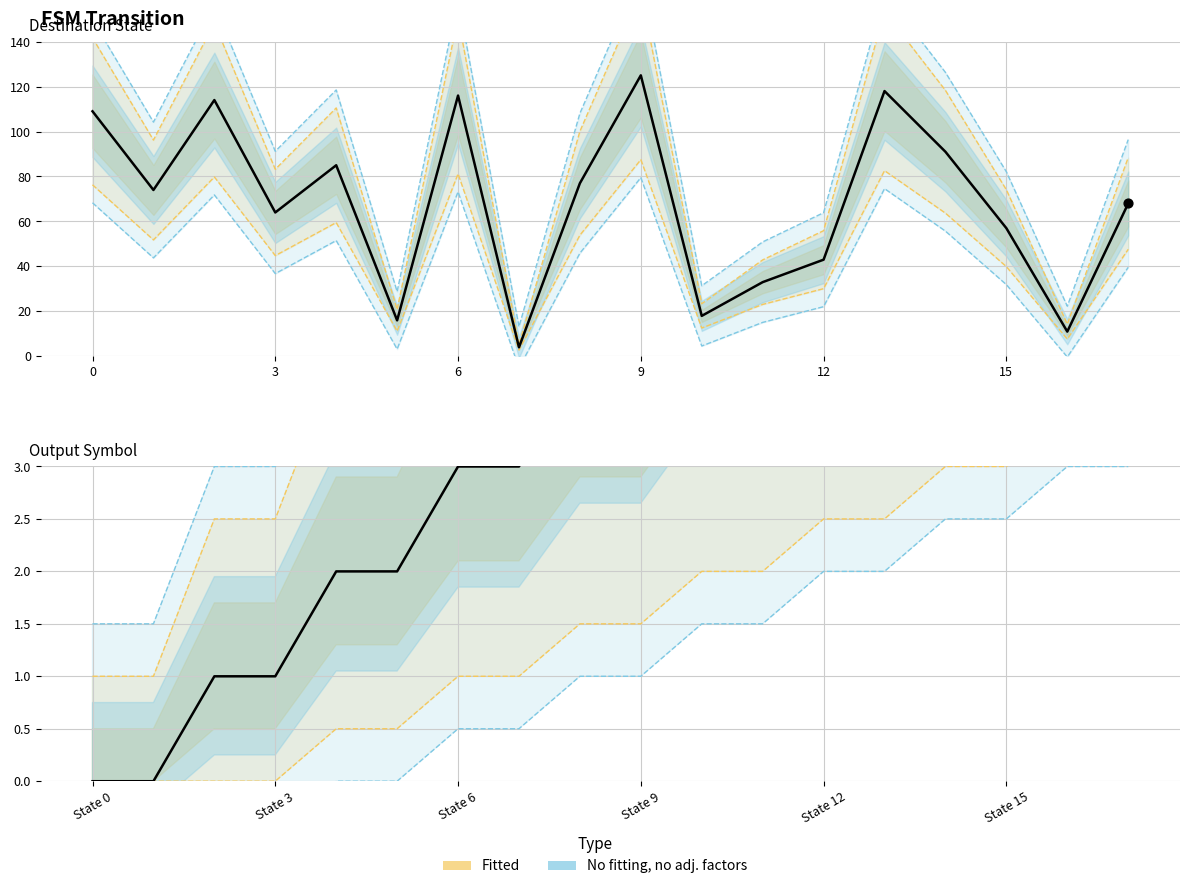

Is the value of source_state at 15 greater than the value of destination_state at 7?

No